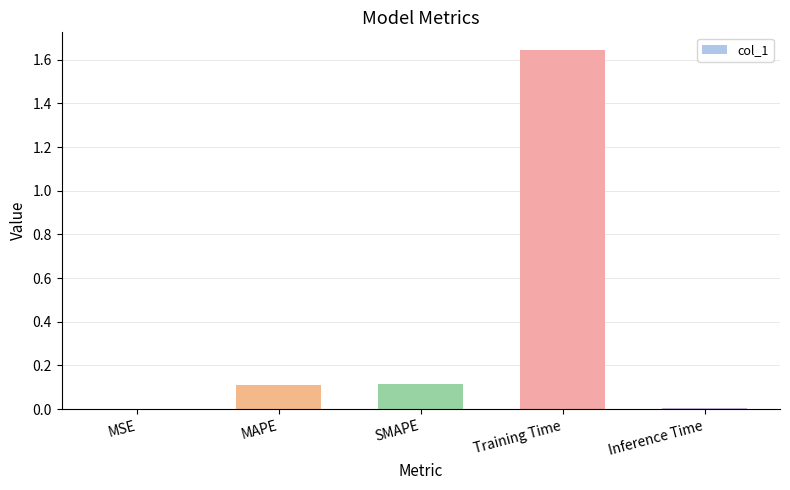

Between MSE and SMAPE, which is larger?

SMAPE